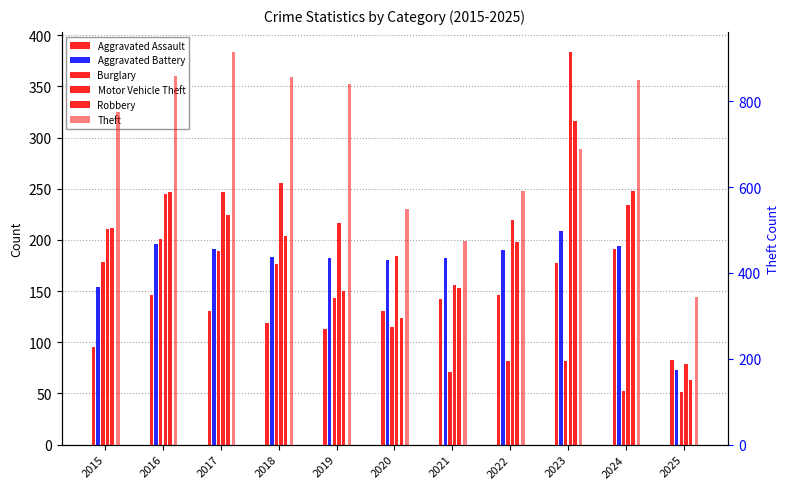

What are all the series names shown in the legend?

Aggravated Assault, Aggravated Battery, Burglary, Motor Vehicle Theft, Robbery, Theft